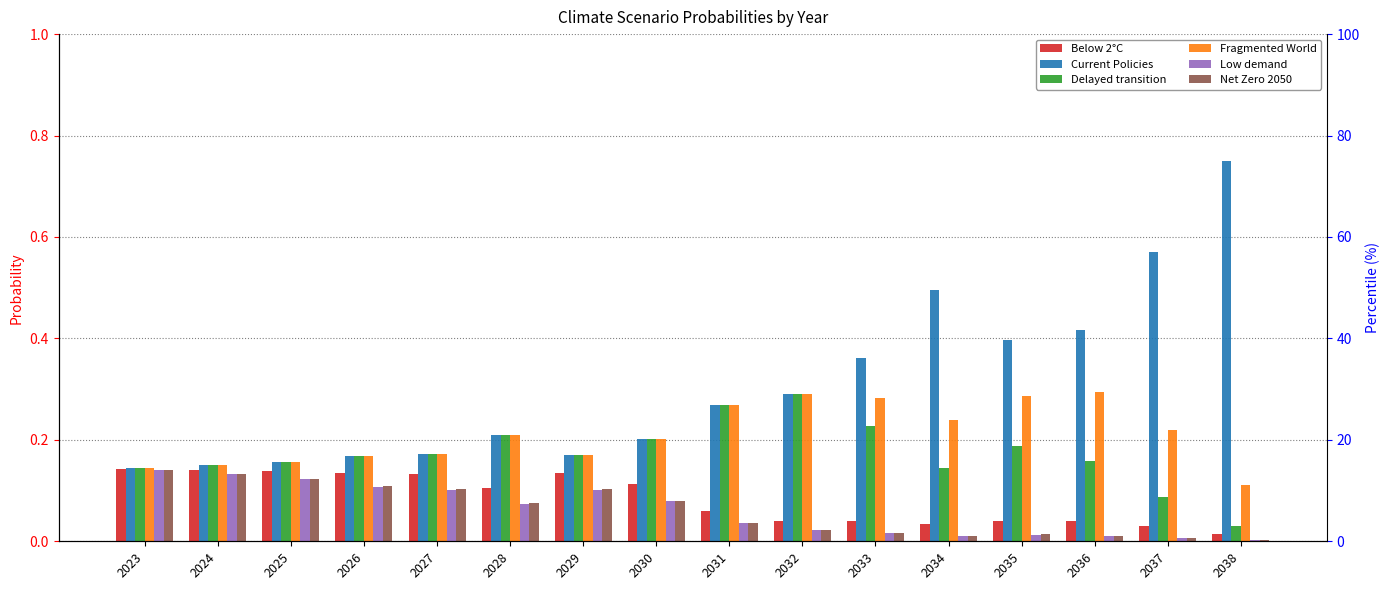

Which category has the highest value across all series?

2038